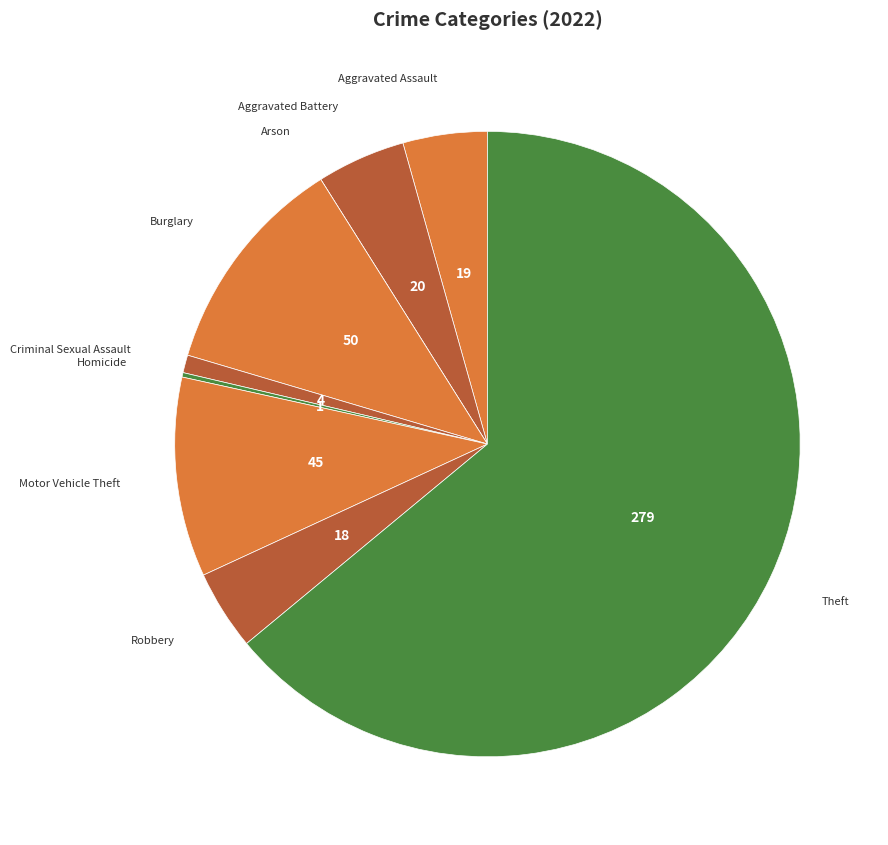

How many segments does this pie chart have?

9